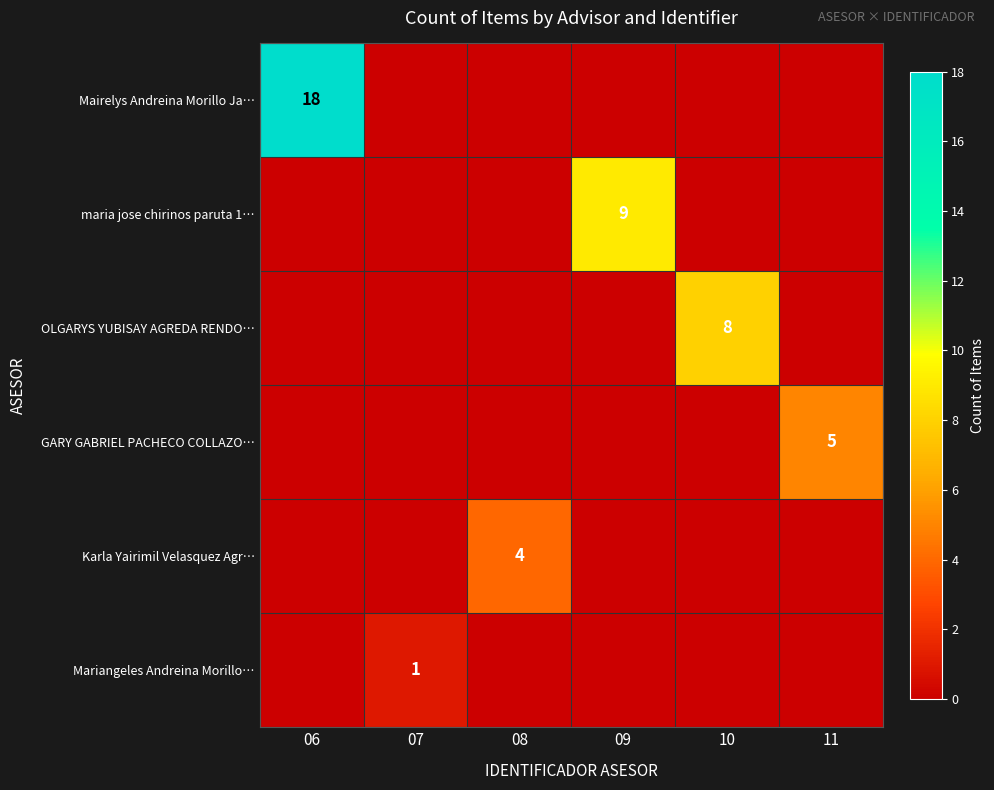

True or false: Mariangeles Andreina Morillo… has a value of 1 at 07.

True